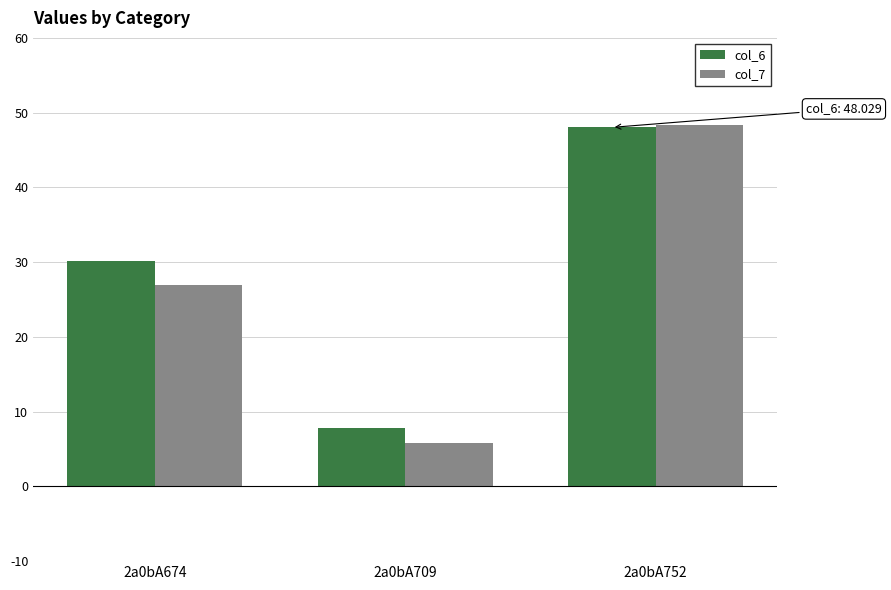

Is the value of col_7 at 2a0bA709 greater than the value of col_6 at 2a0bA709?

No